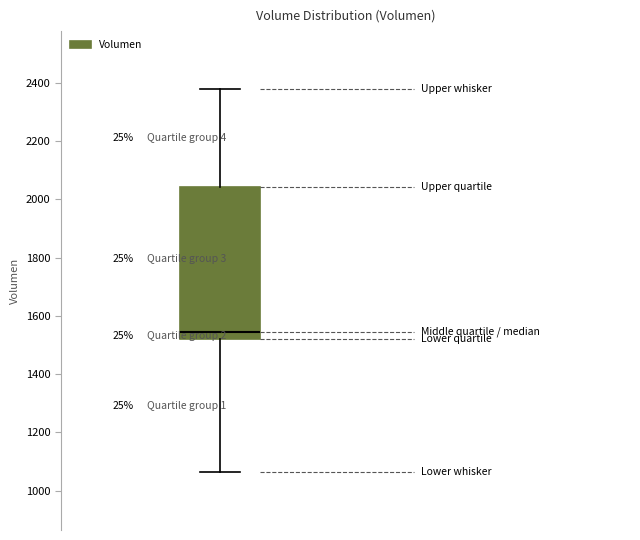

Transcribe this box plot: give where the median line is, the range the box spans, and where the two whiskers end, as read against the y-axis. The values are not printed on the chart, so give them approximately, as read against the axis.

median 1540, box 1520 to 2040, whiskers 1060 to 2380